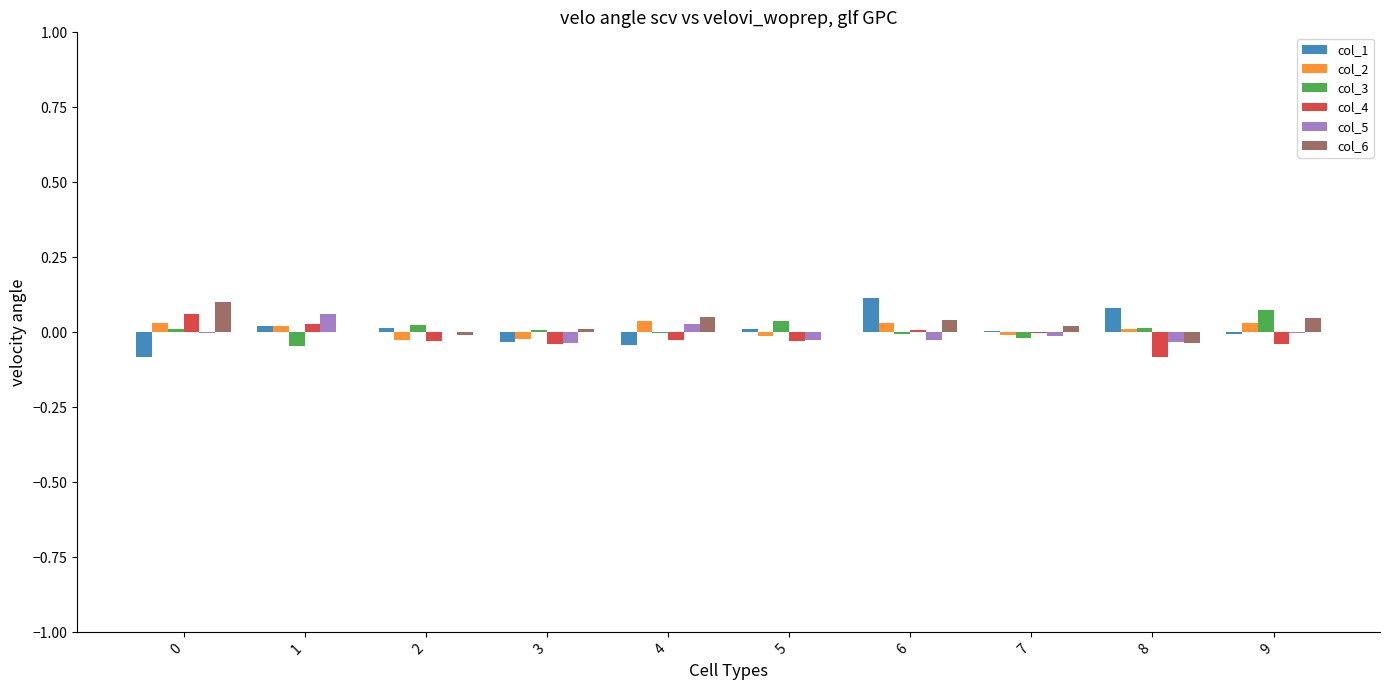

The value of col_4 at 3 is -0.0. True or false?

True